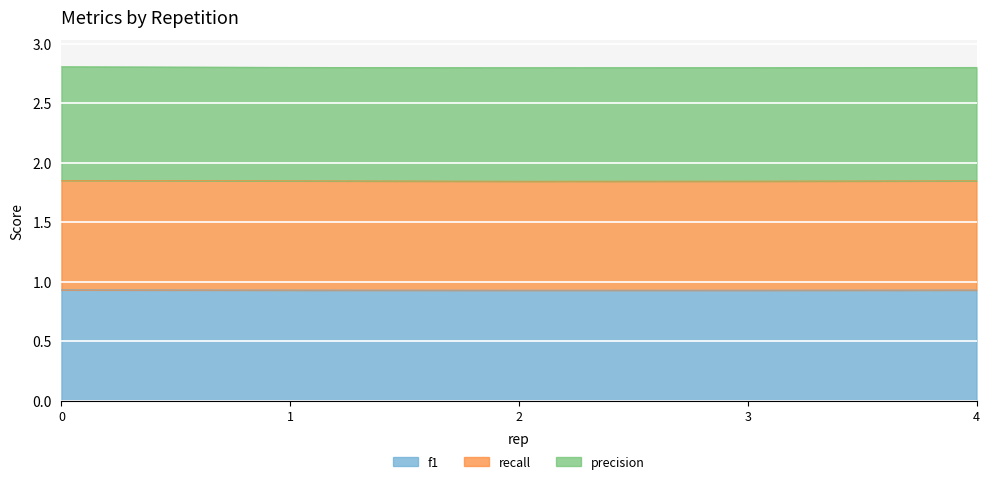

True or false: f1 has a value of 0.9 at 2.

True